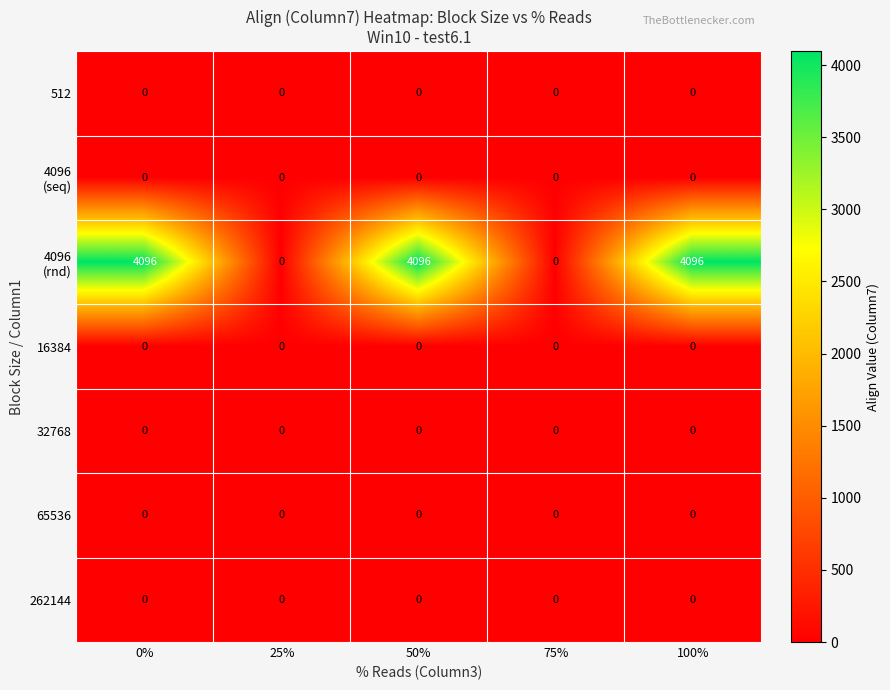

What is the maximum value shown in the chart?

4096